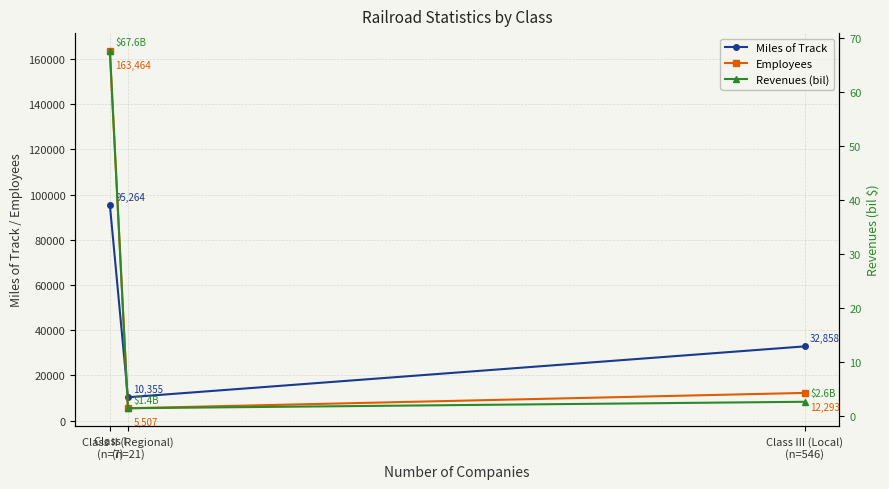

Which category has the lowest value in the Employees series?

Class II (Regional)
(n=21)